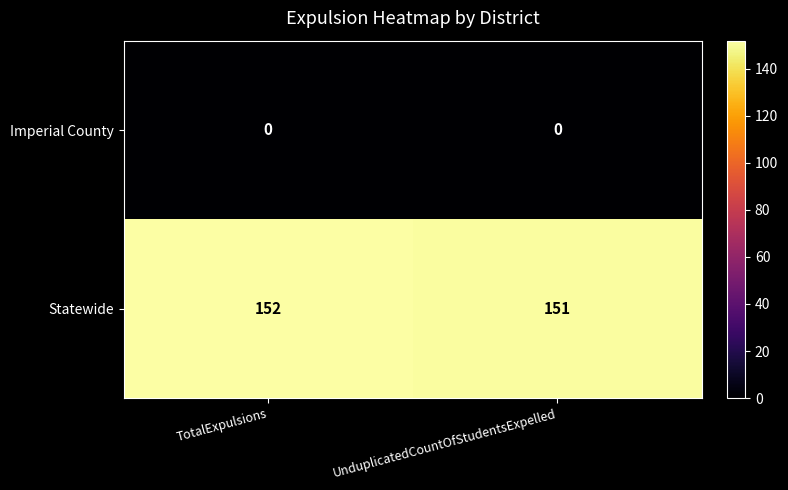

True or false: Statewide has a value of 152 at TotalExpulsions.

True